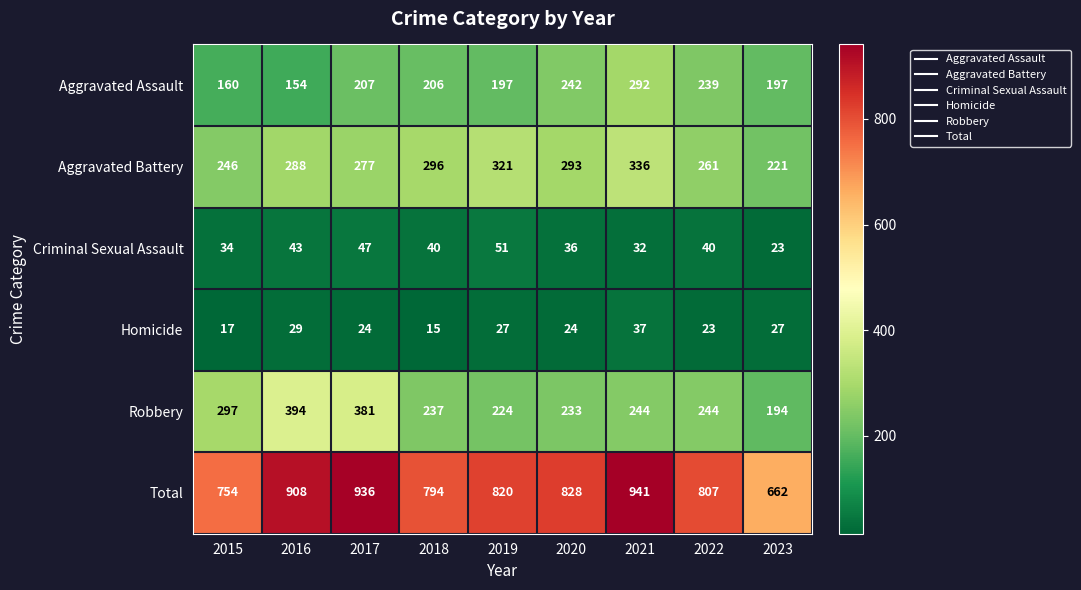

At 2015, list the series in order from largest to smallest.

Total, Robbery, Aggravated Battery, Aggravated Assault, Criminal Sexual Assault, Homicide